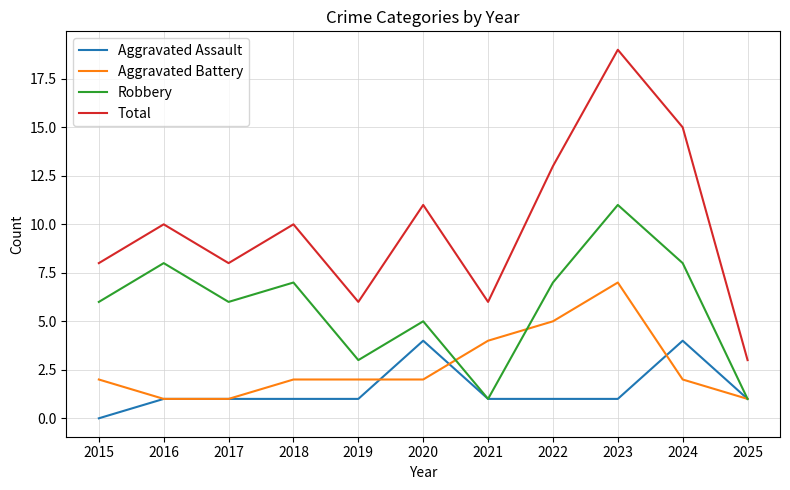

In Robbery, how many points are higher than both neighbors (excluding endpoints)?

4